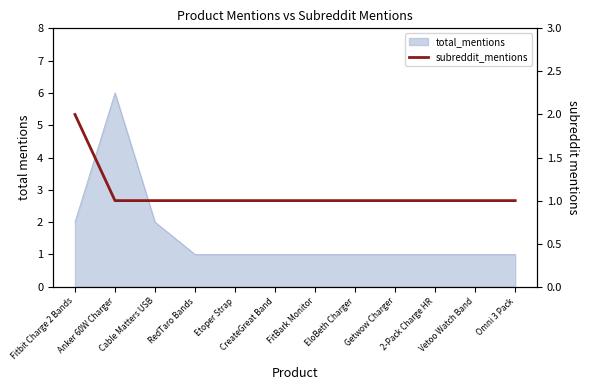

Approximately how many times larger is the value at Vetoo Watch Band compared to 2-Pack Charge HR?

1.0